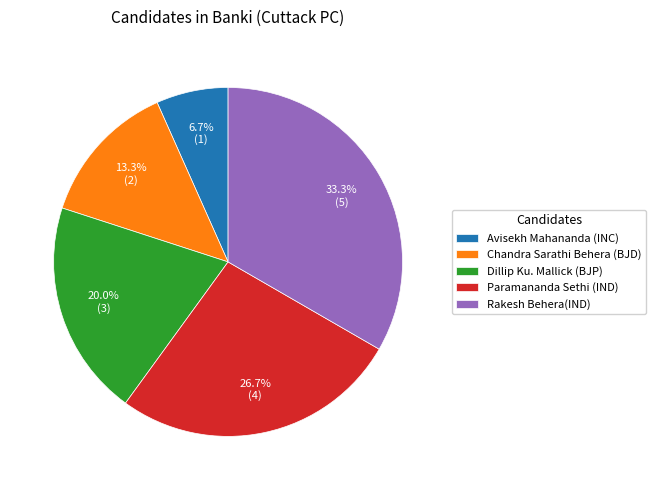

To the nearest percent, what portion does Rakesh Behera(IND) represent?

33%